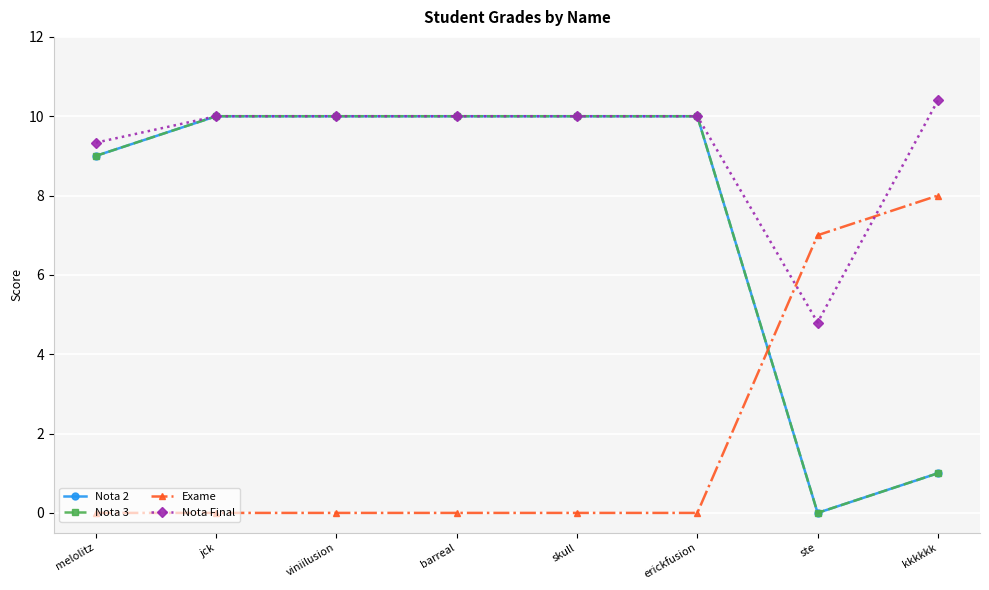

Which series has the largest total across all categories?

Nota Final